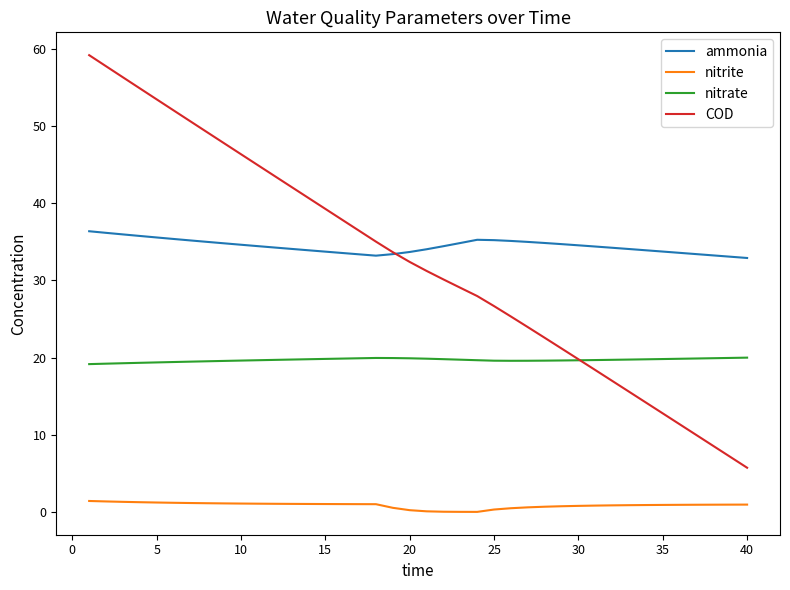

Rank the series by their maximum value, from lowest to highest.

nitrite, nitrate, ammonia, COD